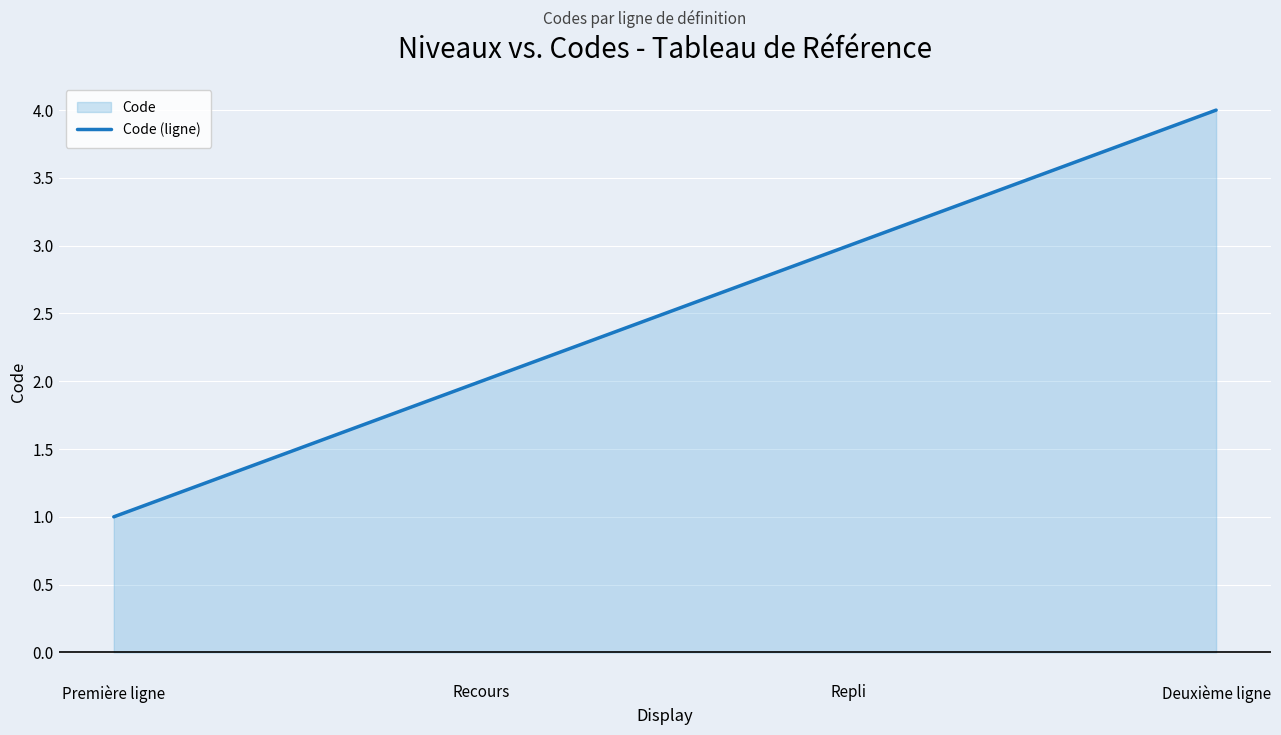

What is the approximate value at Repli?

3